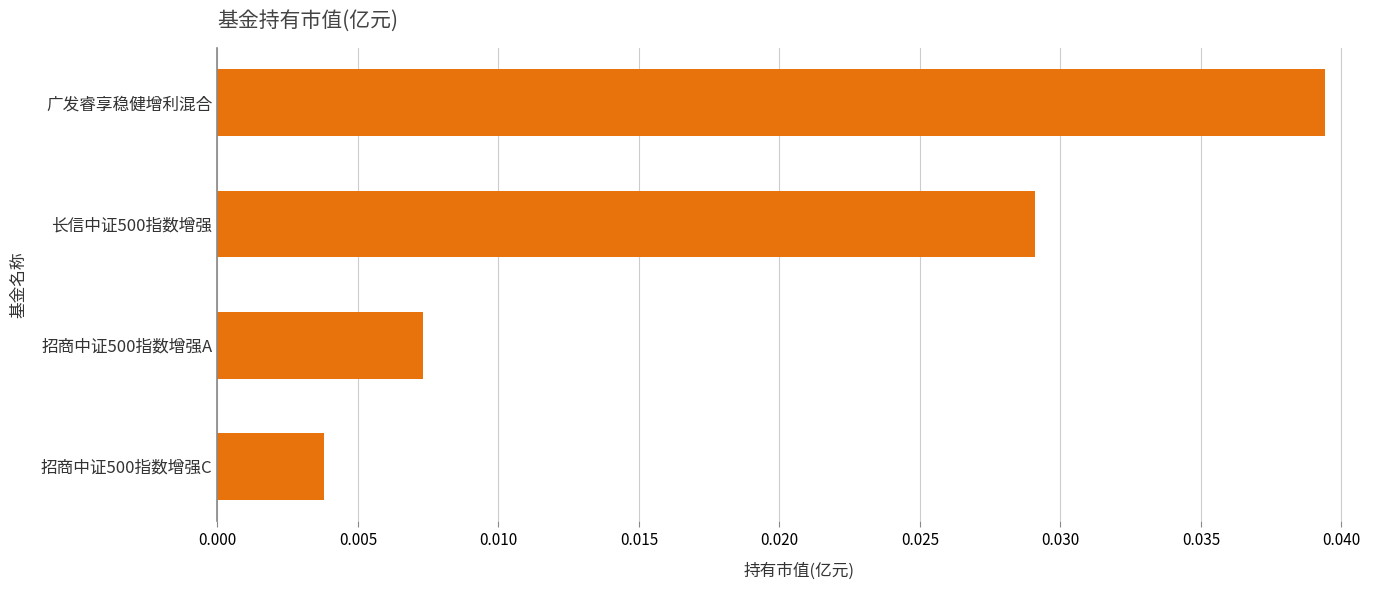

What is the sum of all values?

0.1